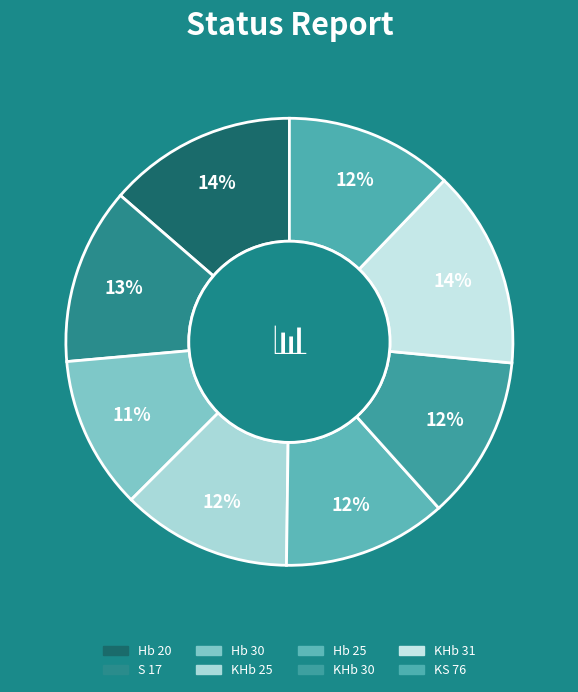

How many slices are in this pie chart?

8